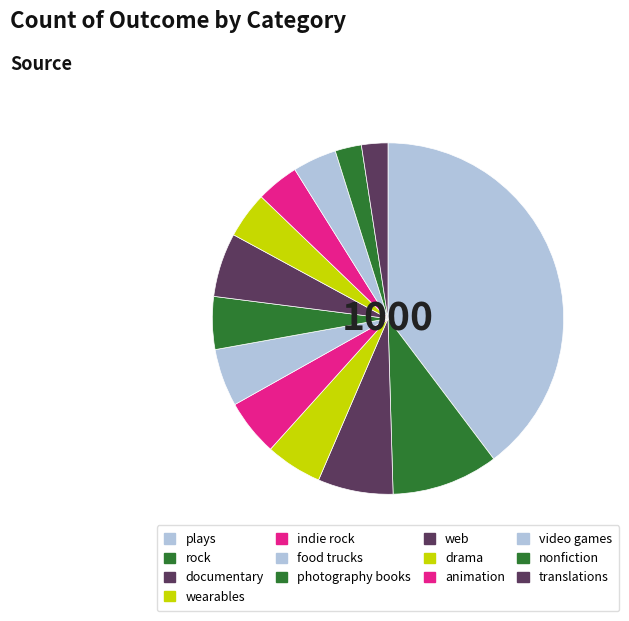

How many segments does this pie chart have?

13